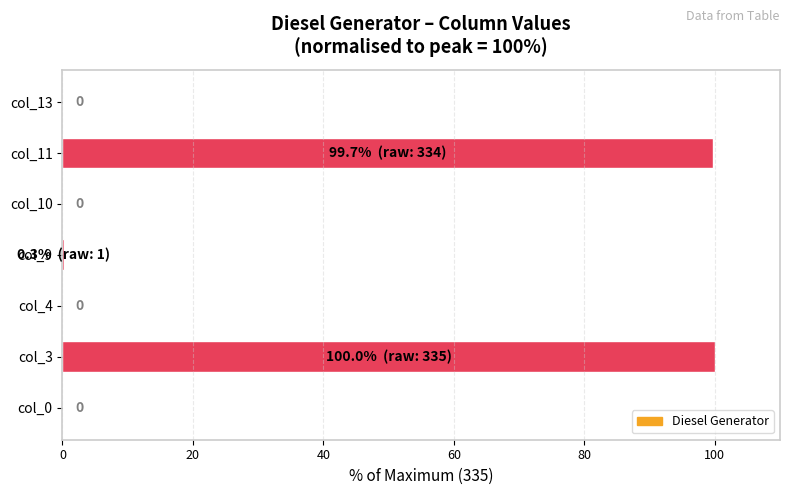

True or false: the data shows 29.0 at col_3.

False